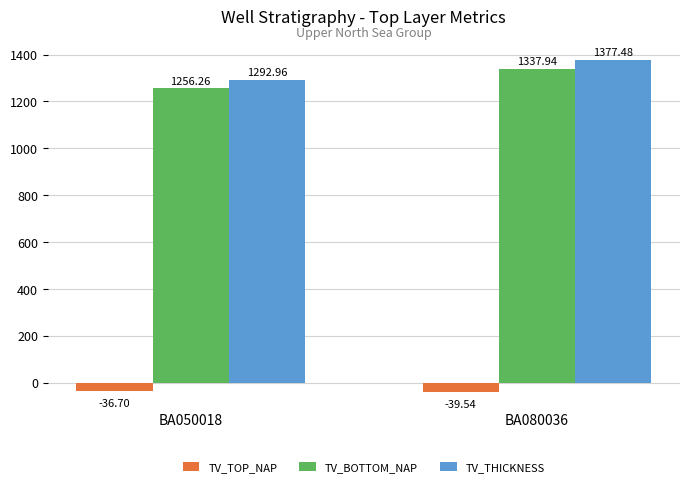

Rank the series by their maximum value, from highest to lowest.

TV_THICKNESS, TV_BOTTOM_NAP, TV_TOP_NAP